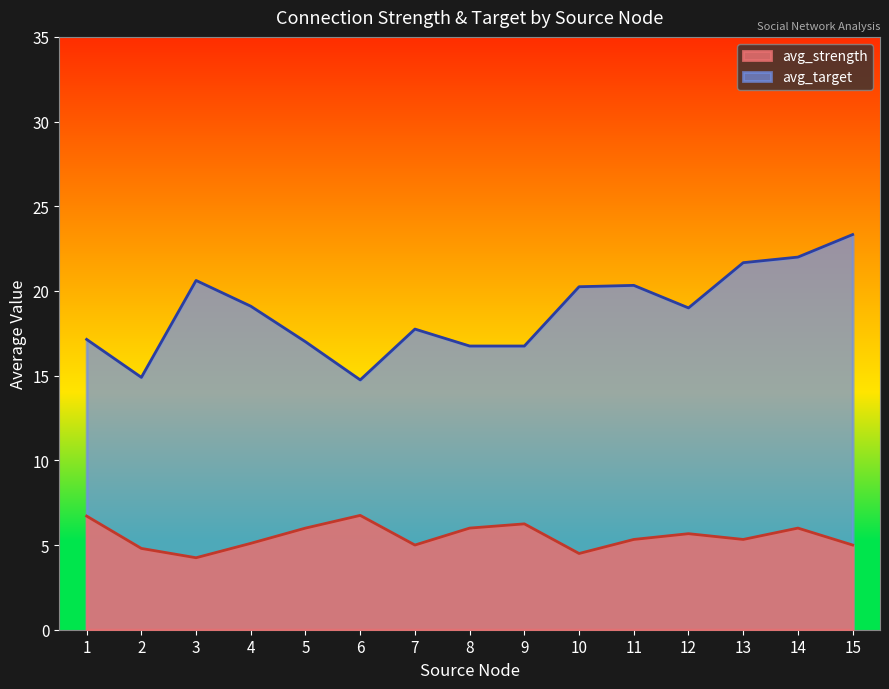

Rank the series at 5 from highest to lowest value.

avg_target, avg_strength